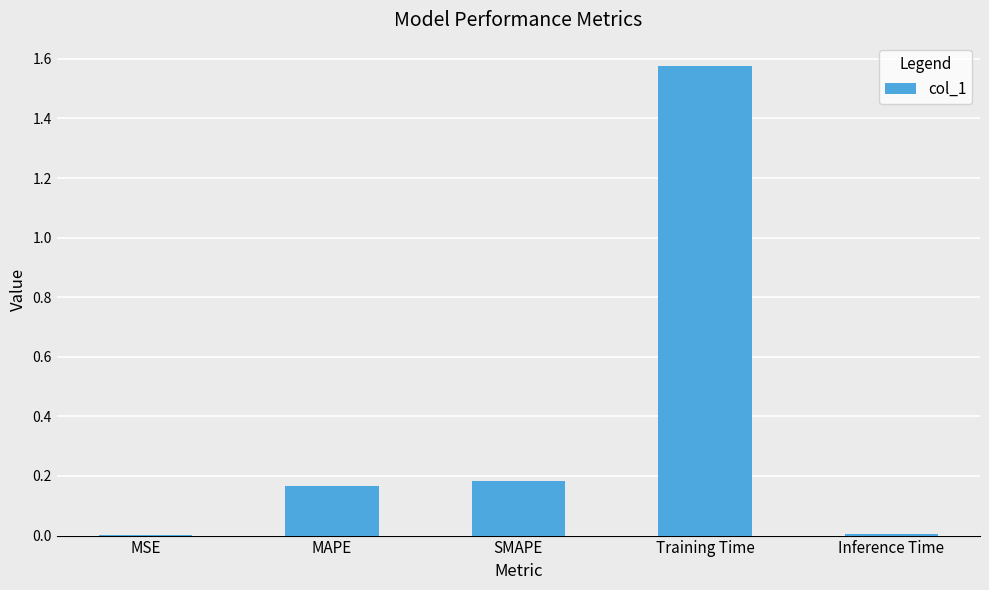

Between SMAPE and Inference Time, which is larger?

SMAPE